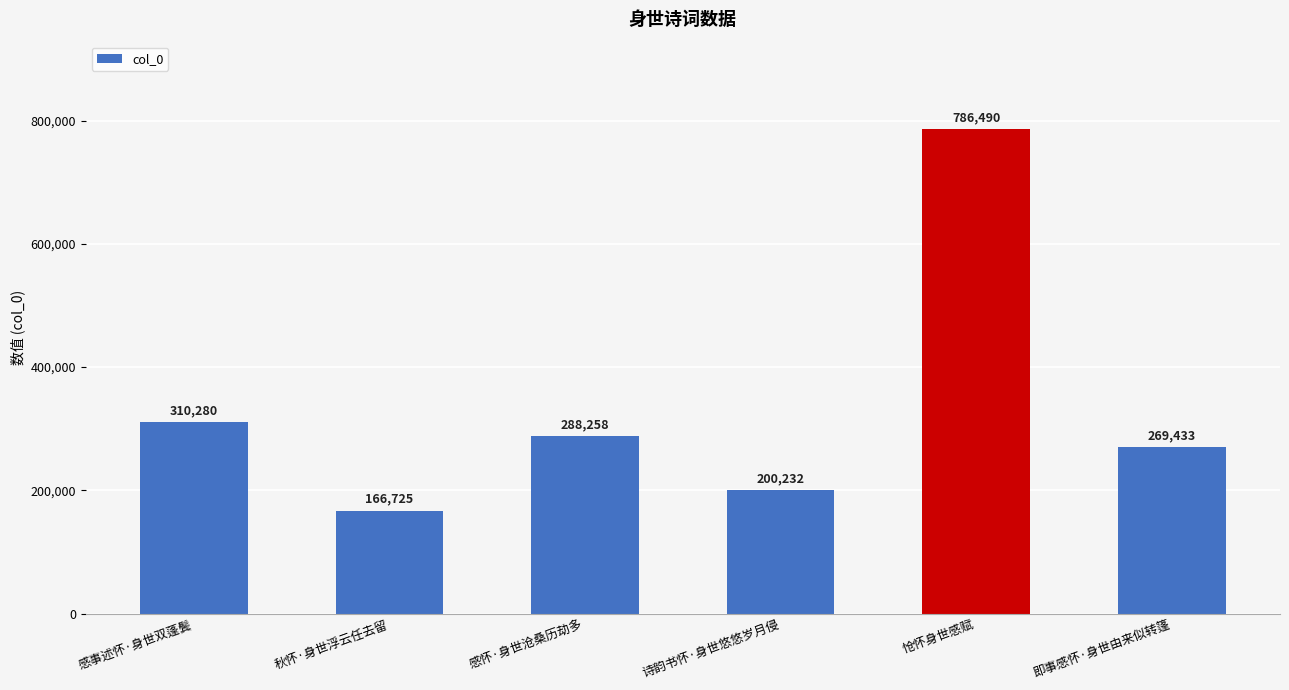

What is the change in value from 感怀·身世沧桑历劫多 to 怆怀身世感赋?

+498232